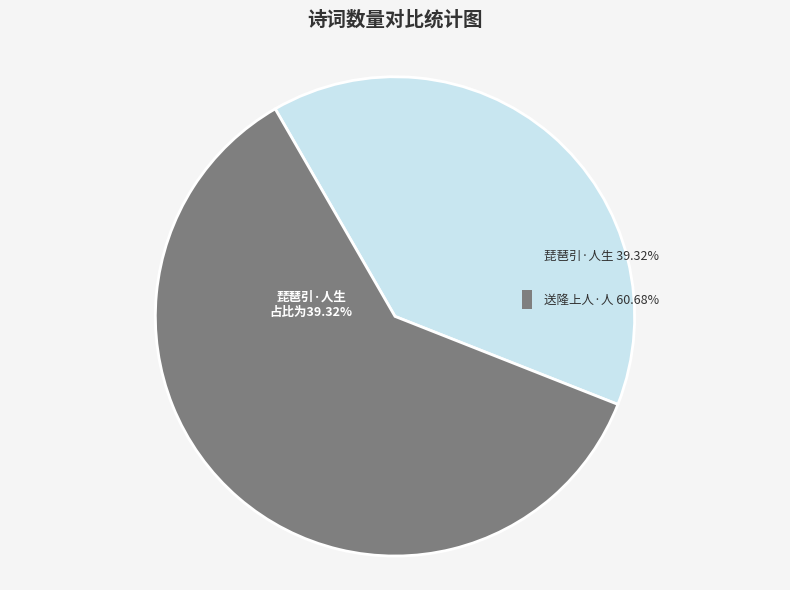

What percentage is the 琵琶引·人生聚散难为别 slice, to the nearest percent?

39%